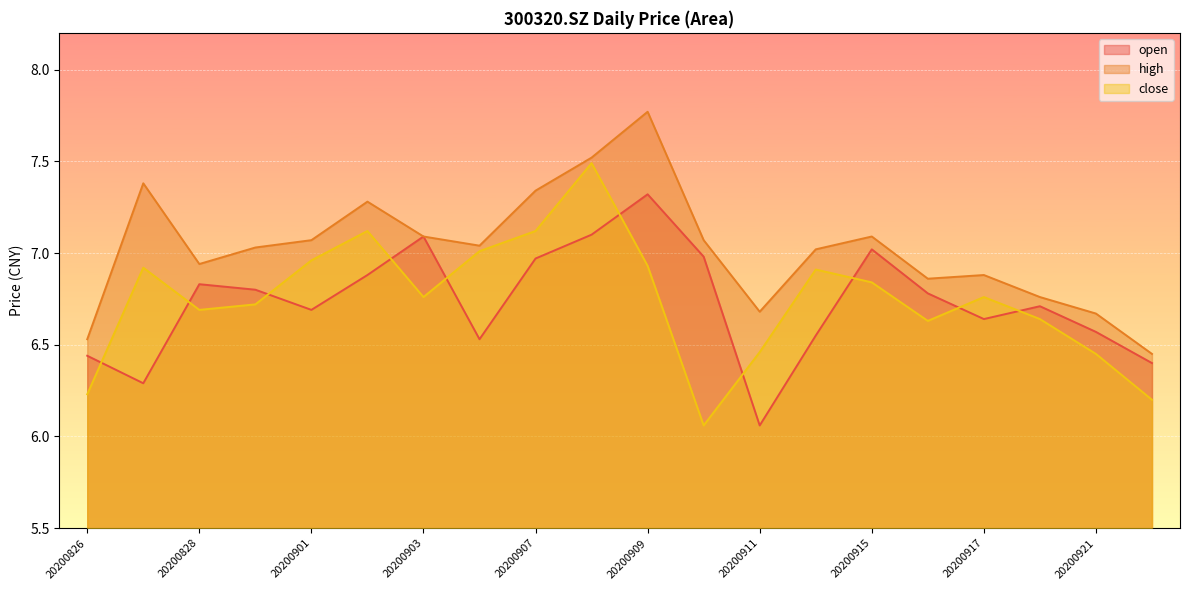

Between 20200828 and 20200902, which is larger?

20200902